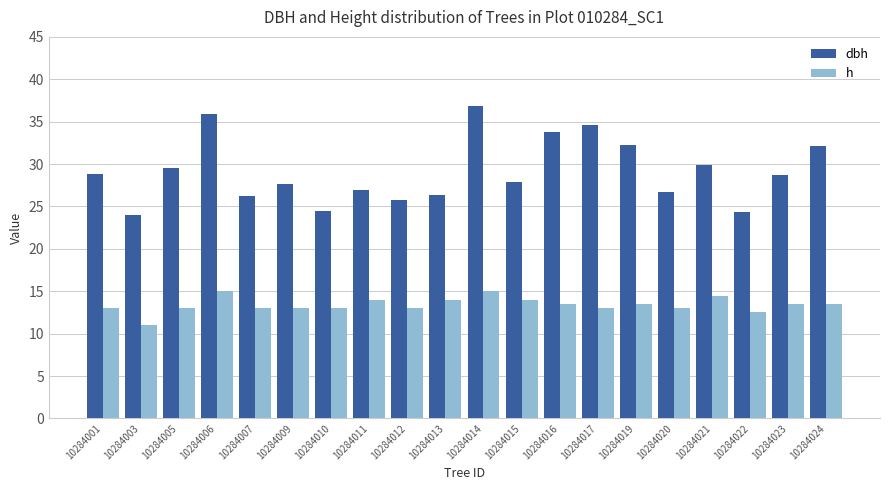

True or false: dbh has a value of 26.8 at 10284020.

True